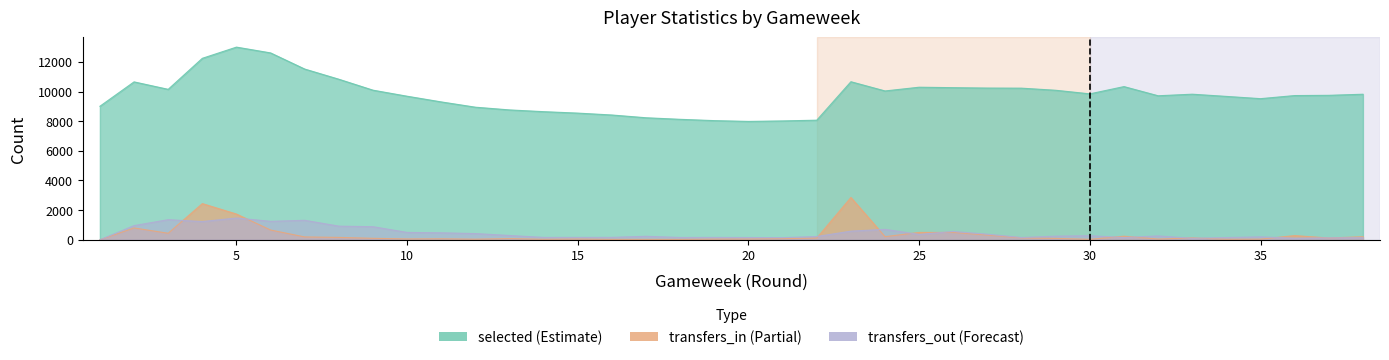

What is the value of the selected point at the 34th from the left?

9673